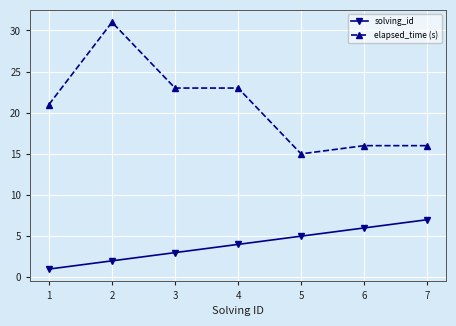

True or false: solving_id and elapsed_time (s) cross at least once.

False